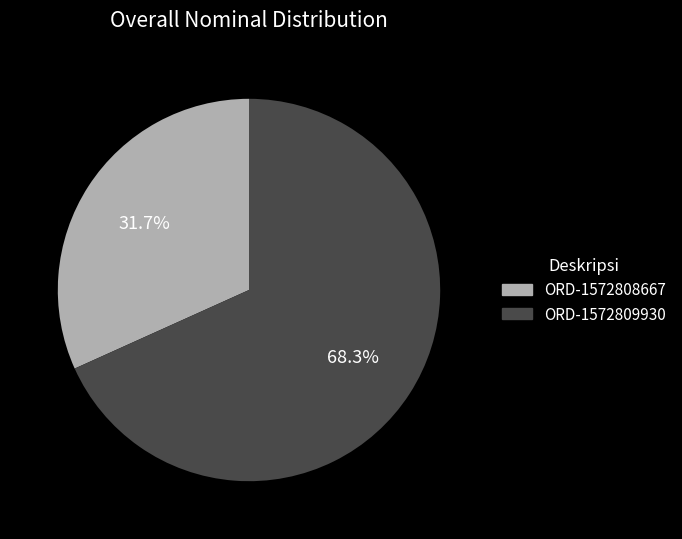

Which has a higher value, ORD-1572809930 or ORD-1572808667?

ORD-1572809930